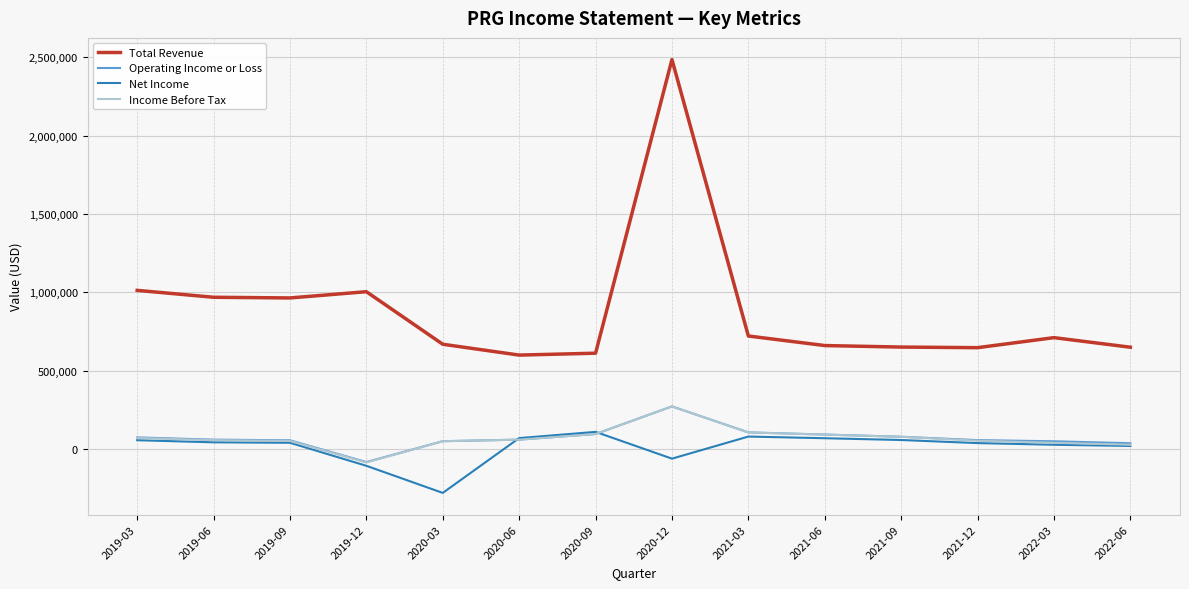

At which label does Net Income reach its minimum?

2020-03